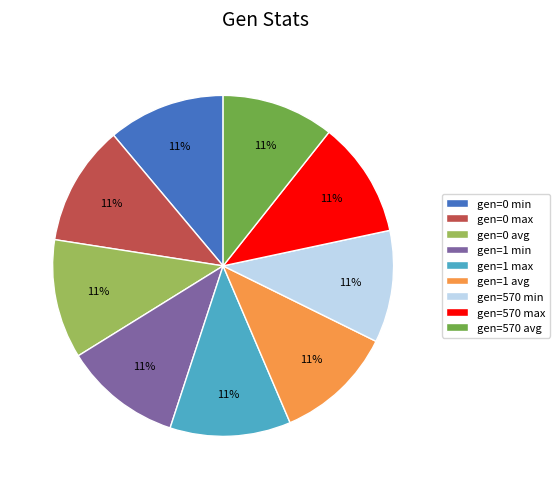

Is it true that gen=0 avg is 23% of the pie?

False